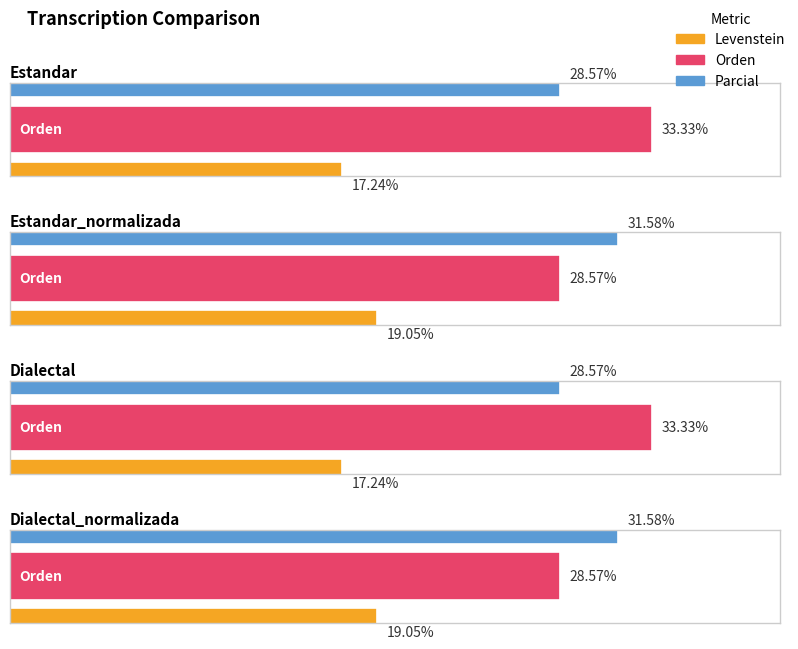

Between Dialectal_normalizada and Dialectal, which is larger?

Dialectal_normalizada